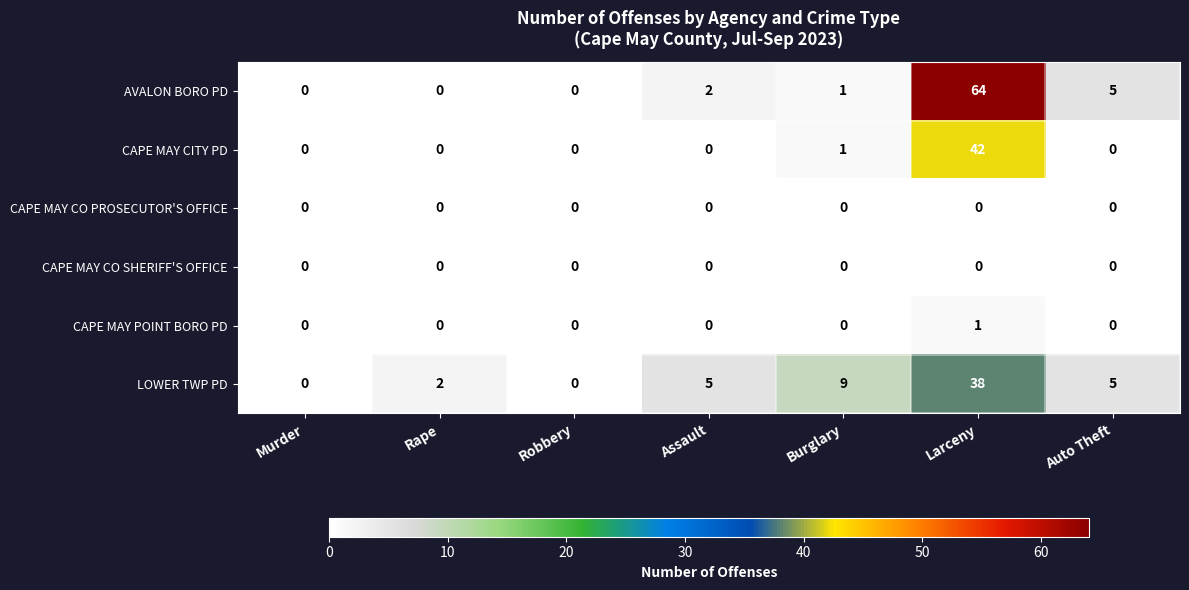

At which label is LOWER TWP PD closest to 19?

Burglary